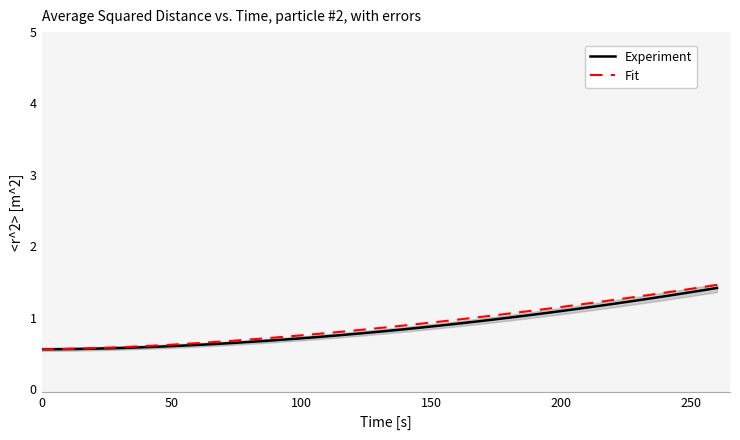

How many distinct data groups are displayed?

2